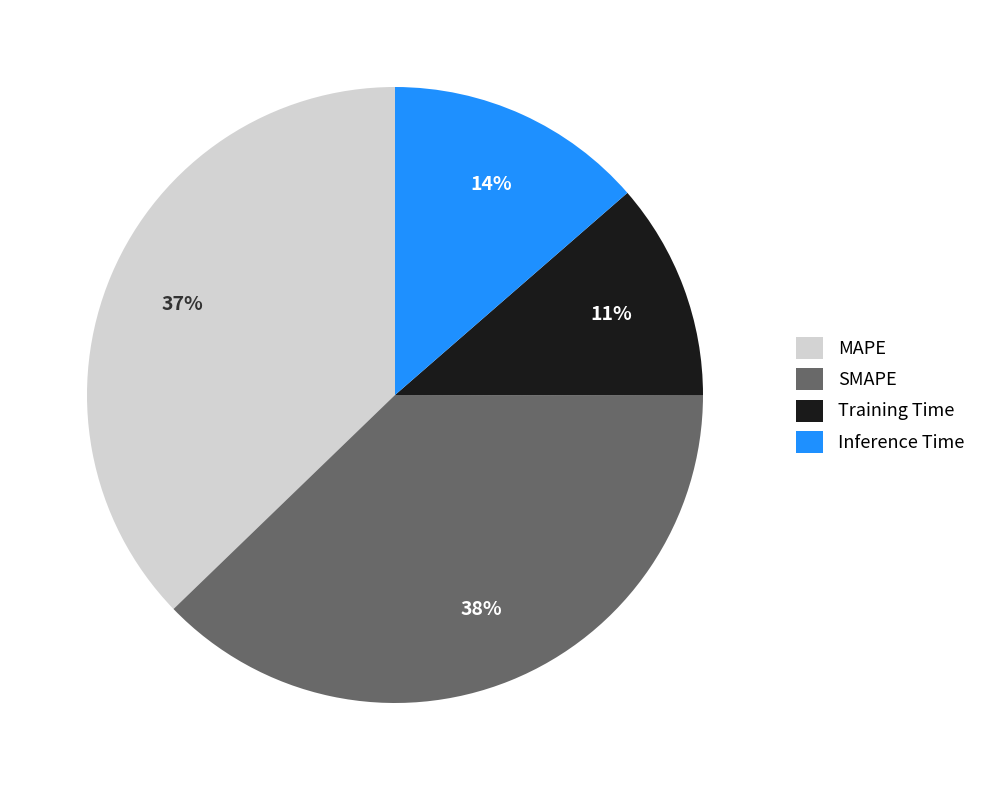

To the nearest percent, what is the combined percentage of MAPE and SMAPE?

75%